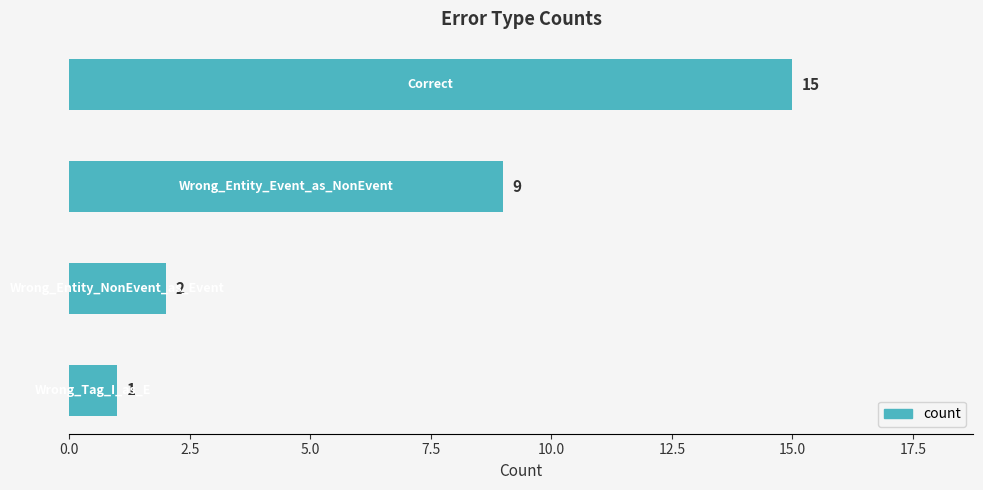

What is the value of the 3rd bar from the top?

2